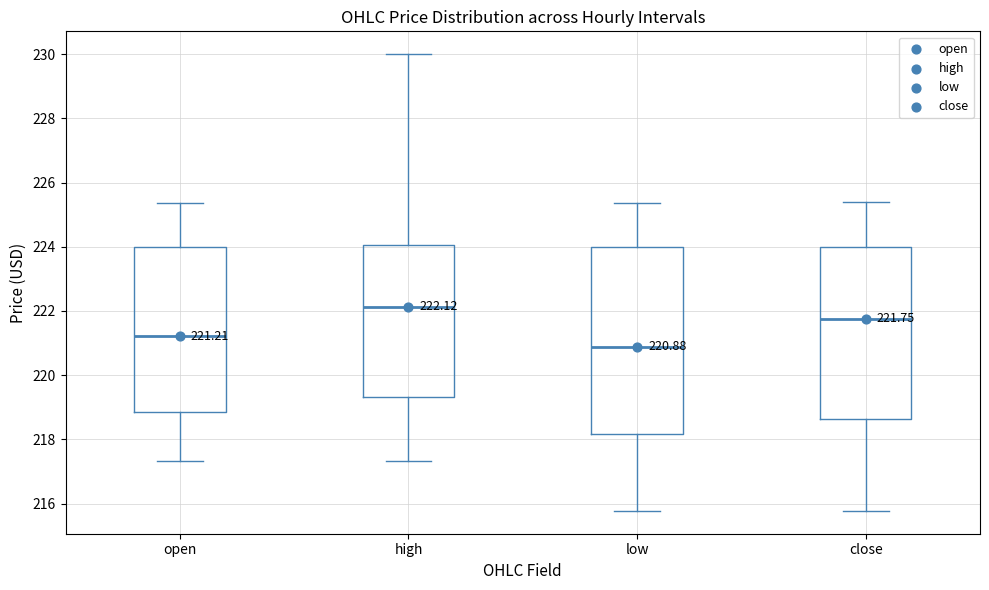

Which box has the highest median line?

high